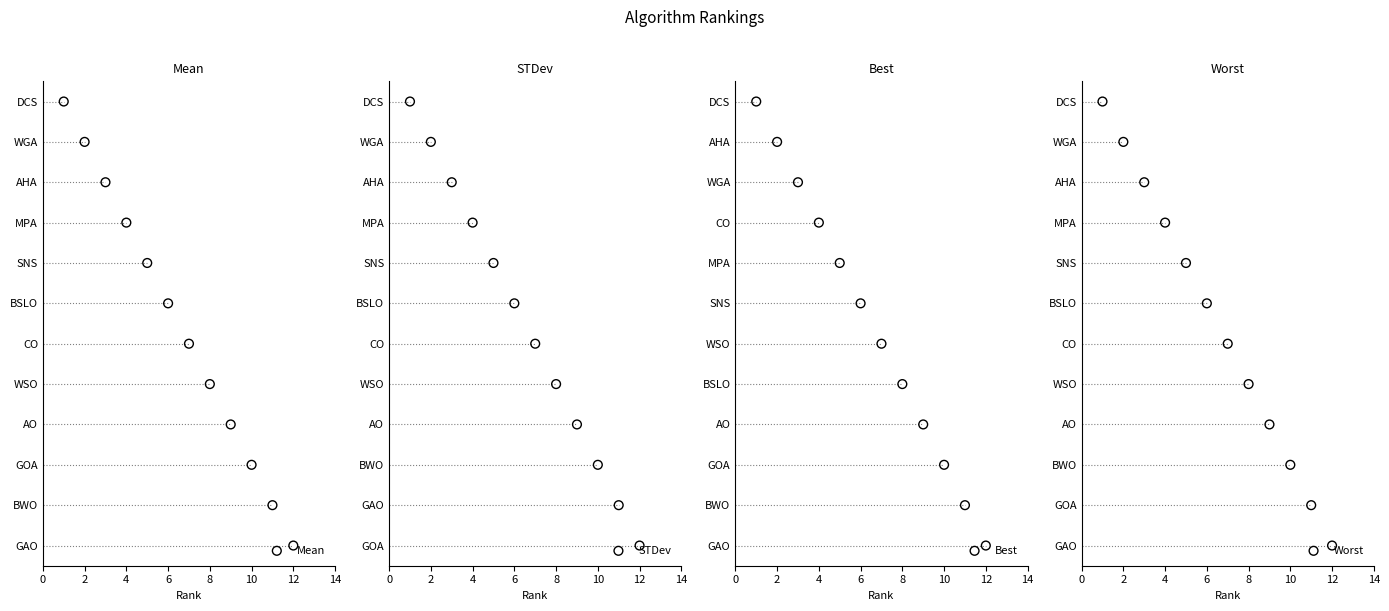

Which series contains the lowest Y value?

Mean